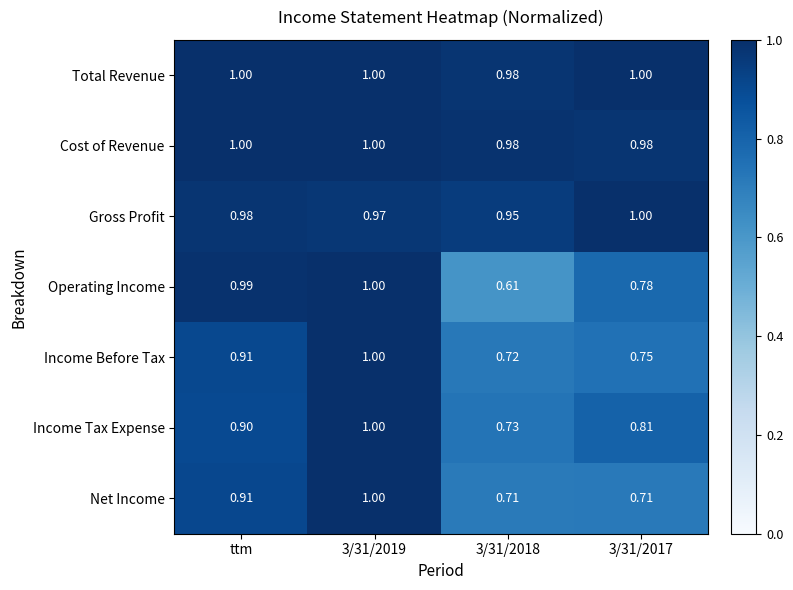

Which series has the largest range (max minus min)?

Operating Income